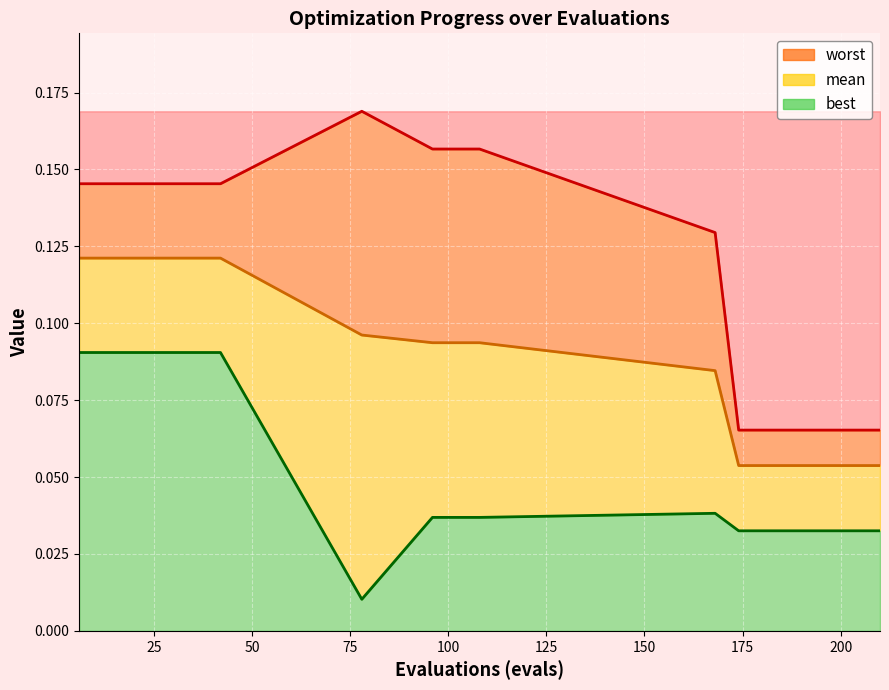

The best series shows 0.0 at 180. True or false?

True